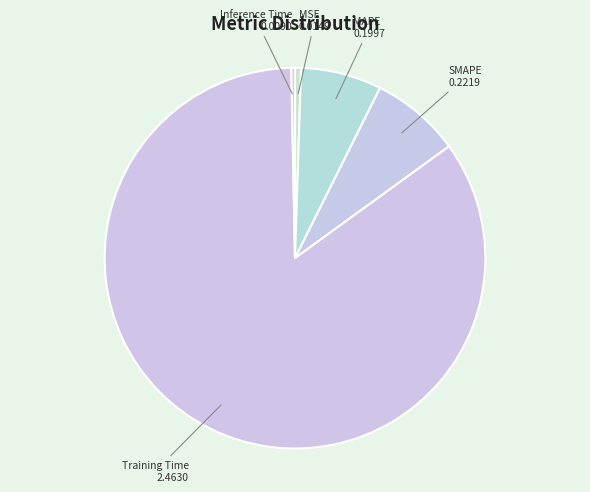

How many segments does this pie chart have?

5